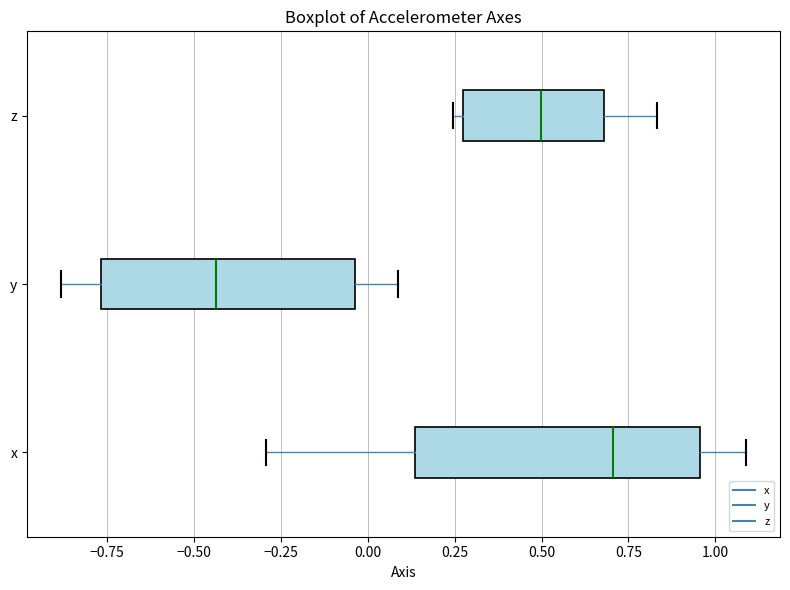

Reading bottom to top, read every box against the x-axis: the position of its median line, the range the box covers, and the ends of its whiskers. The values are not printed on the chart, so give them approximately, as read against the axis.

x: median 0.70, box 0.15 to 0.95, whiskers -0.30 to 1.10
y: median -0.45, box -0.75 to -0.05, whiskers -0.90 to 0.10
z: median 0.50, box 0.25 to 0.70, whiskers 0.25 (just left of the box's left edge) to 0.85